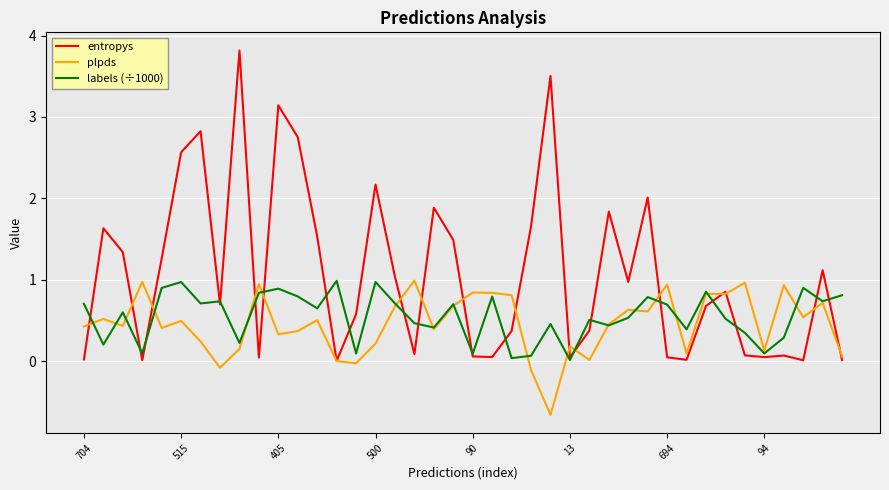

Which series ends up on top after the final intersection of entropys and labels (÷1000)?

labels (÷1000)